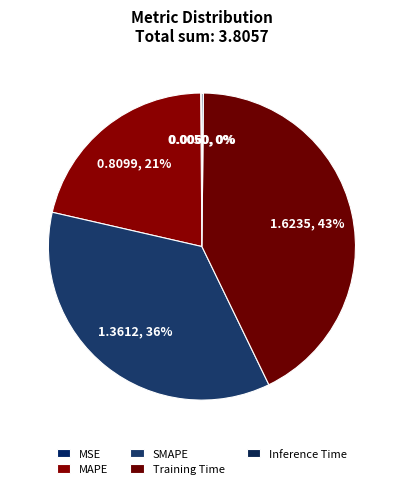

What is the largest slice in the pie chart?

Training Time